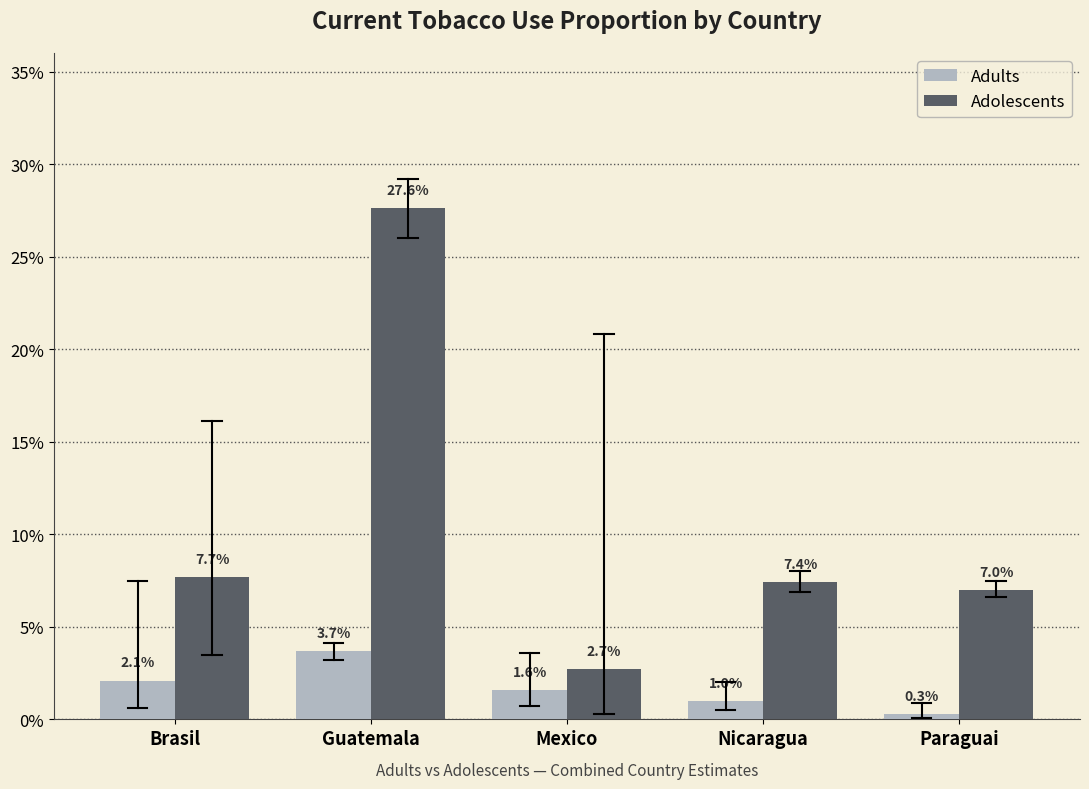

What are all the series names shown in the legend?

Adults, Adolescents